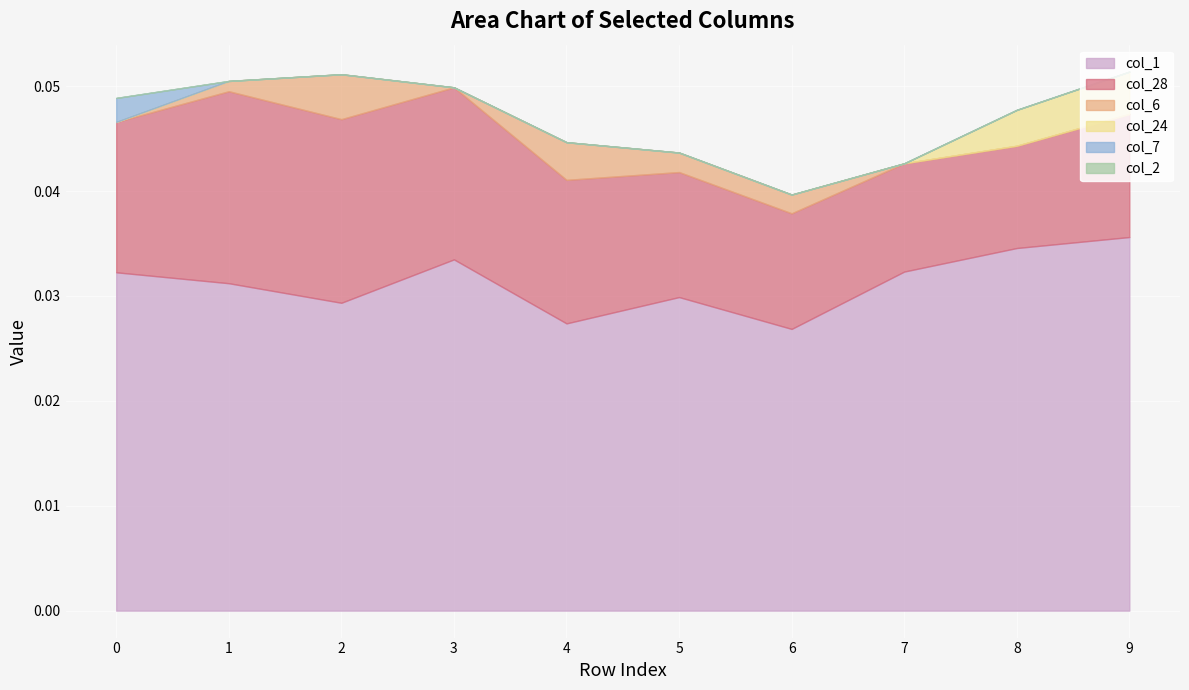

Between 4 and 1, which is larger?

1